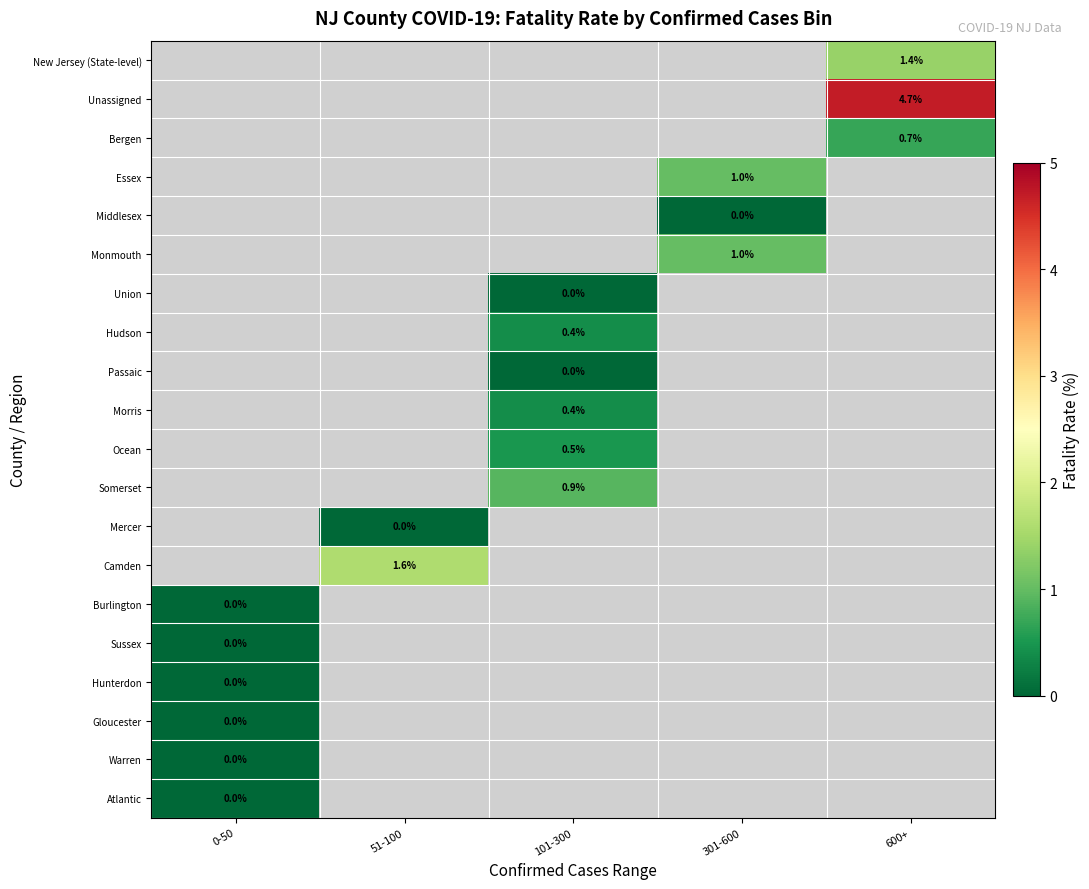

At which label is Burlington closest to 0?

0-50